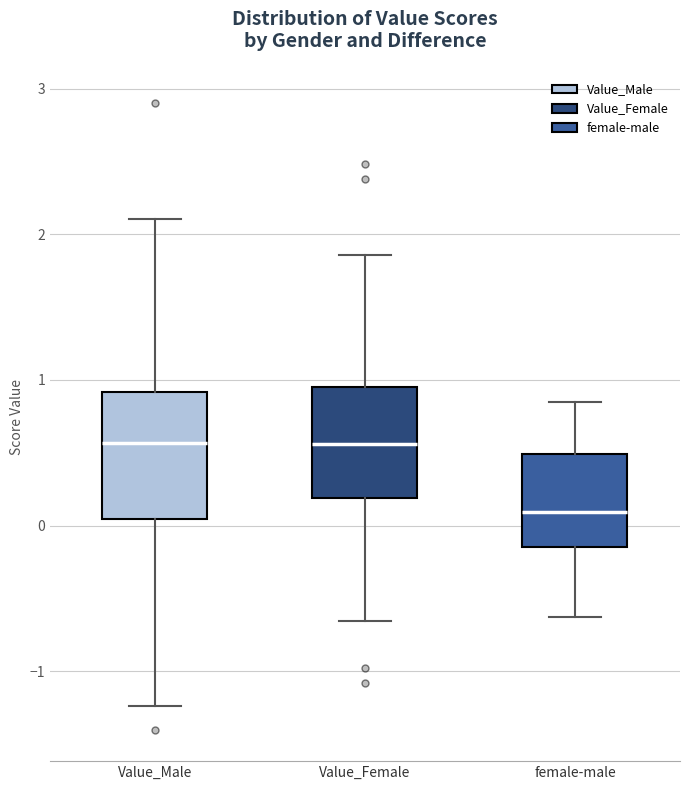

Reading left to right, transcribe this box plot: for each box, give where its median line is, the range the box spans, and where its two whiskers end, as read against the y-axis. The values are not printed on the chart, so give them approximately, as read against the axis.

Value_Male: median 0.6, box 0.0 to 0.9, whiskers -1.2 to 2.1
Value_Female: median 0.6, box 0.2 to 1.0, whiskers -0.7 to 1.9
female-male: median 0.1, box -0.1 to 0.5, whiskers -0.6 to 0.8